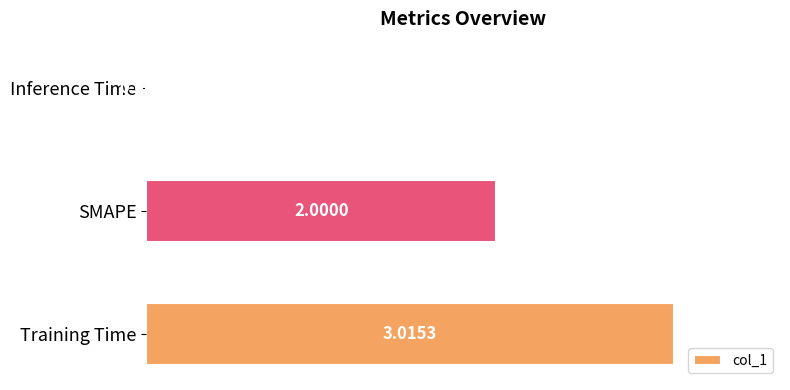

How many data points does each series have?

3